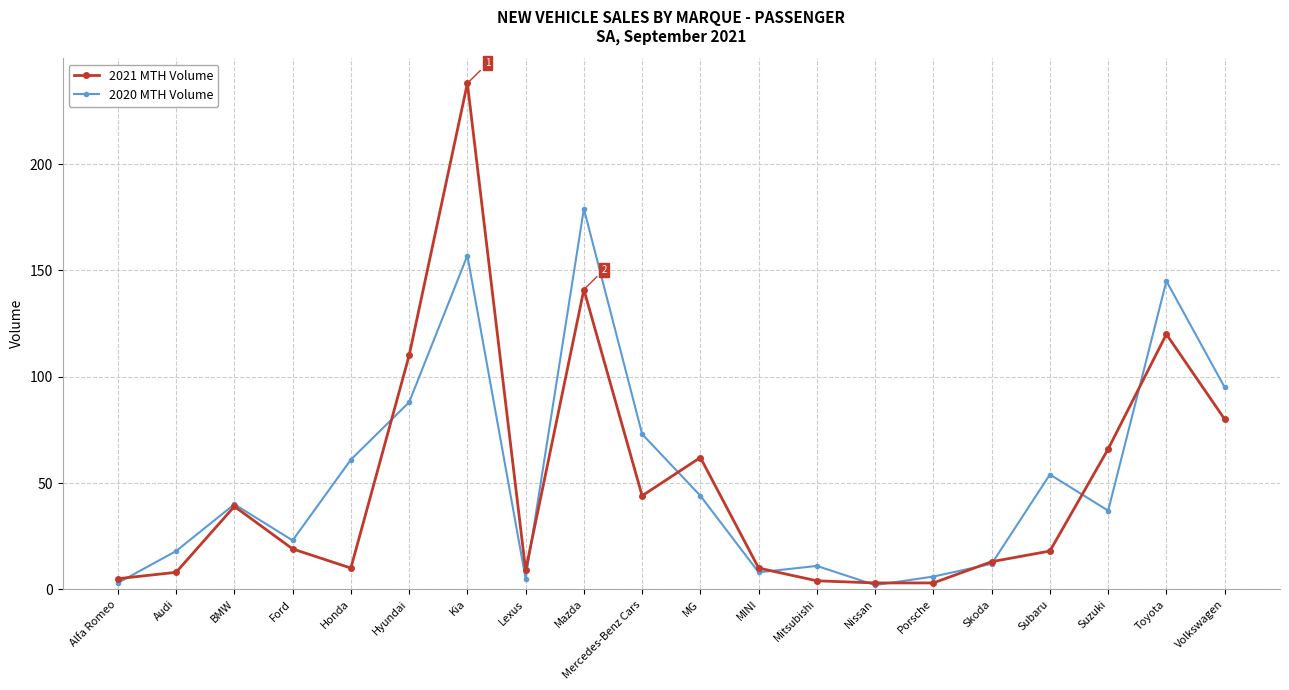

At which category is the sum across all series the highest?

Kia